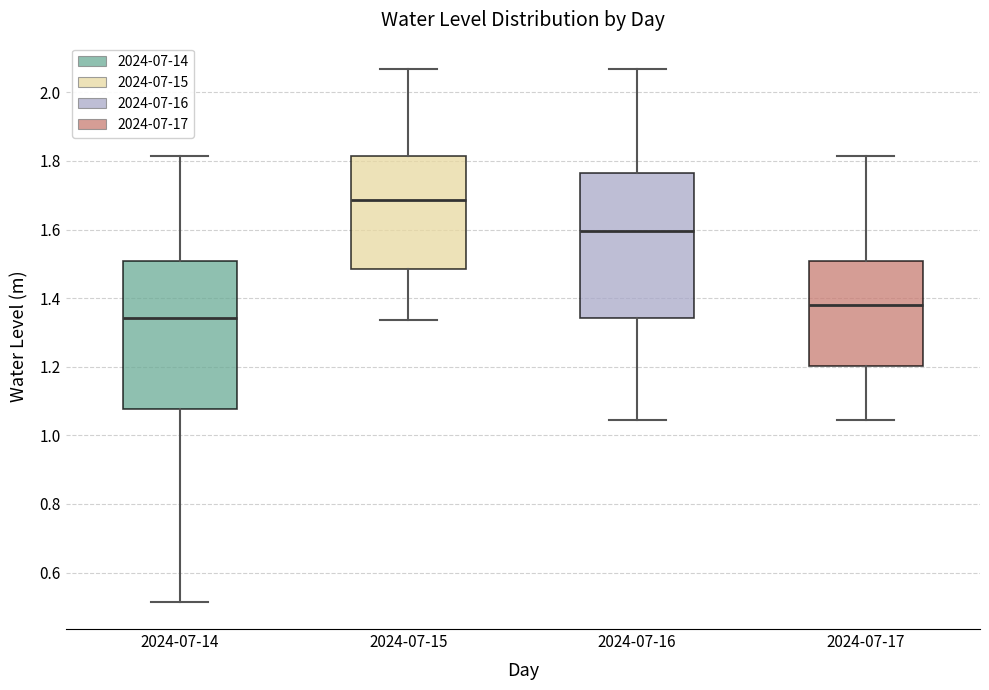

Reading left to right, read every box against the y-axis: the position of its median line, the range the box covers, and the ends of its whiskers. The values are not printed on the chart, so give them approximately, as read against the axis.

2024-07-14: median 1.34, box 1.08 to 1.50, whiskers 0.52 to 1.82
2024-07-15: median 1.68, box 1.48 to 1.82, whiskers 1.34 to 2.06
2024-07-16: median 1.60, box 1.34 to 1.76, whiskers 1.04 to 2.06
2024-07-17: median 1.38, box 1.20 to 1.50, whiskers 1.04 to 1.82